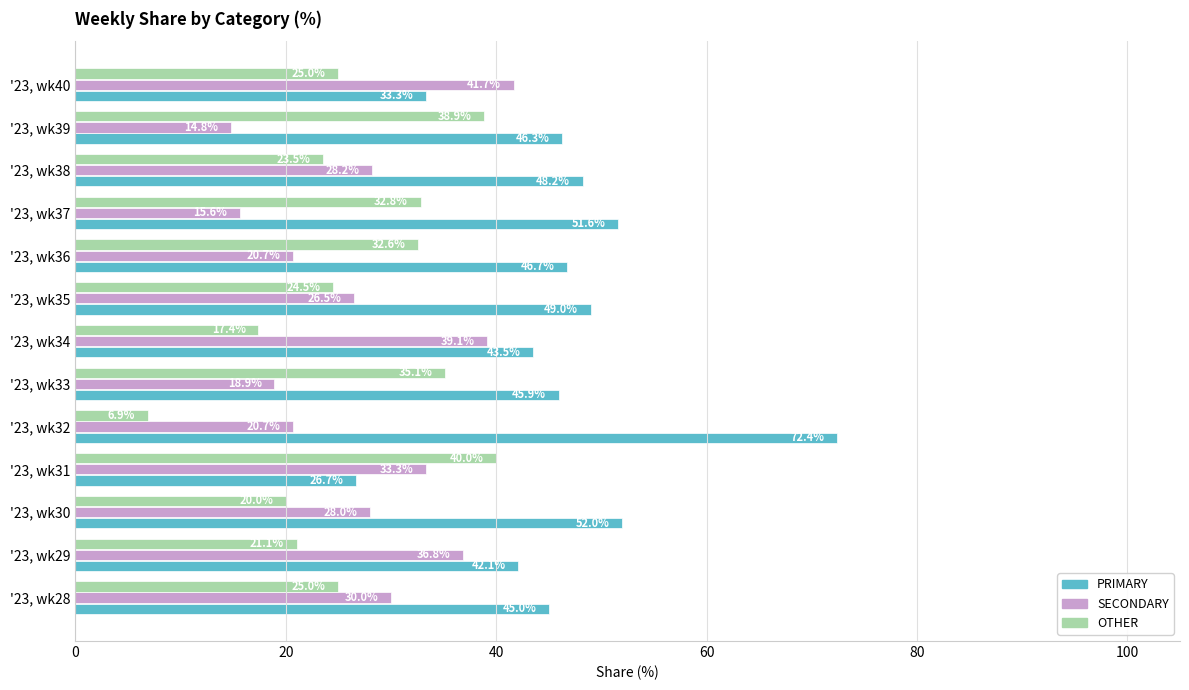

List the series in order of their peak value, lowest first.

OTHER, SECONDARY, PRIMARY